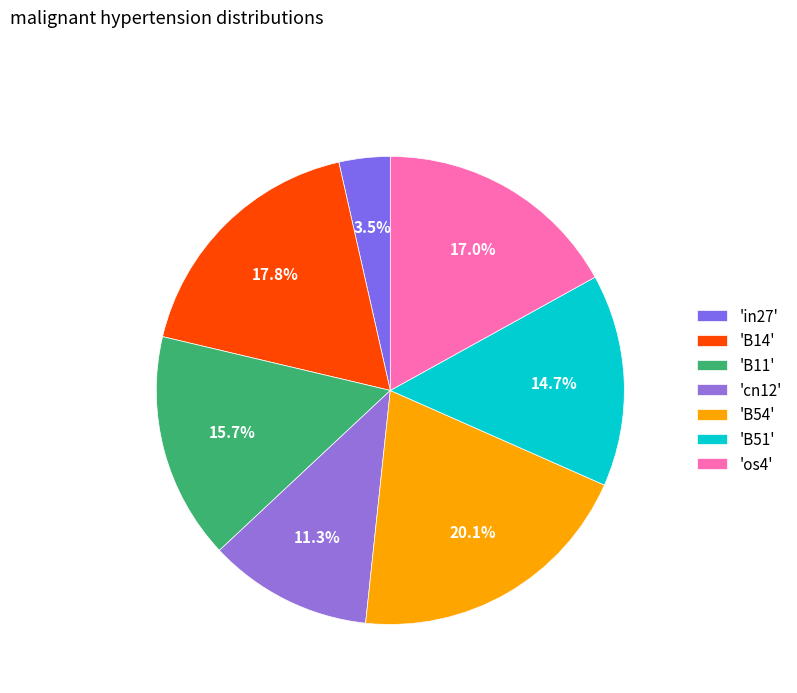

Does any single category account for the majority?

No